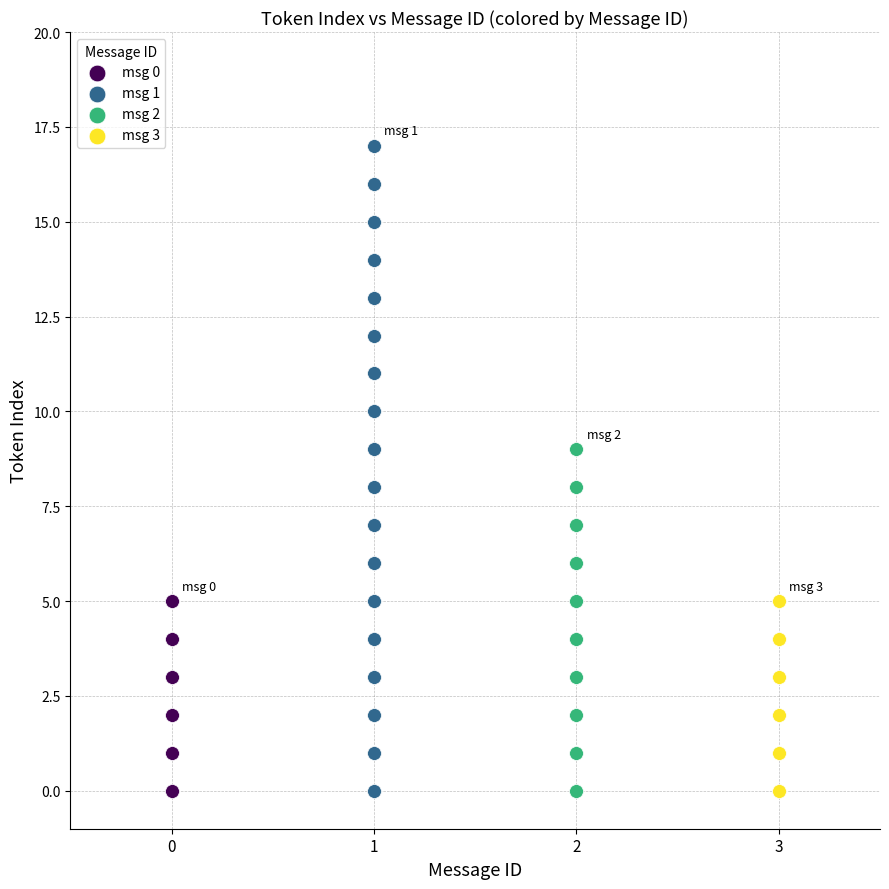

Which series has the widest spread of Y values?

msg 1